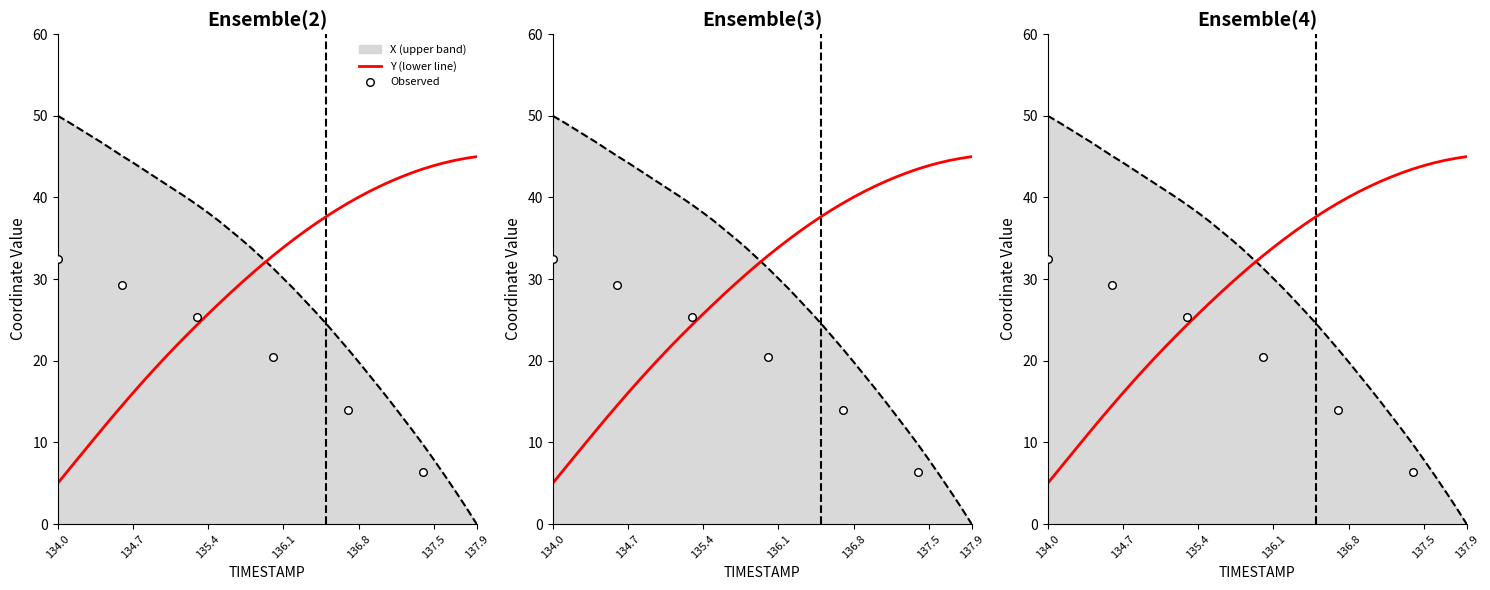

Which series contains the highest Y value?

X